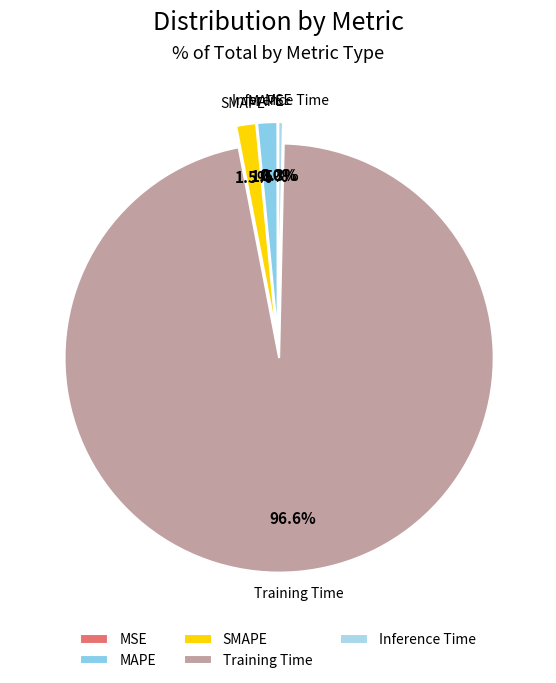

To the nearest percent, what is the difference between the Inference Time and MAPE slice percentages?

1%